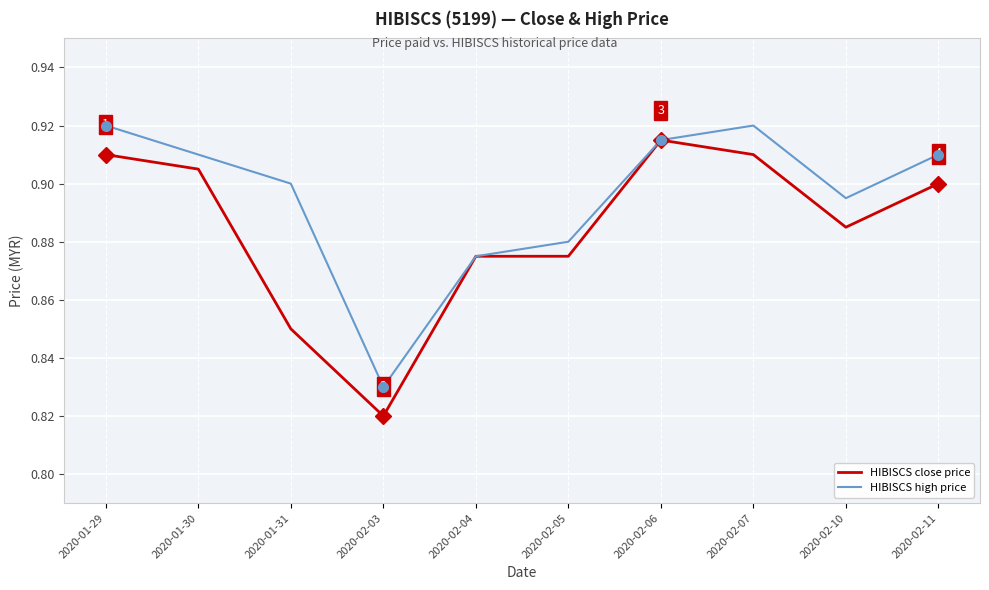

What position from the left is 2020-02-05?

6